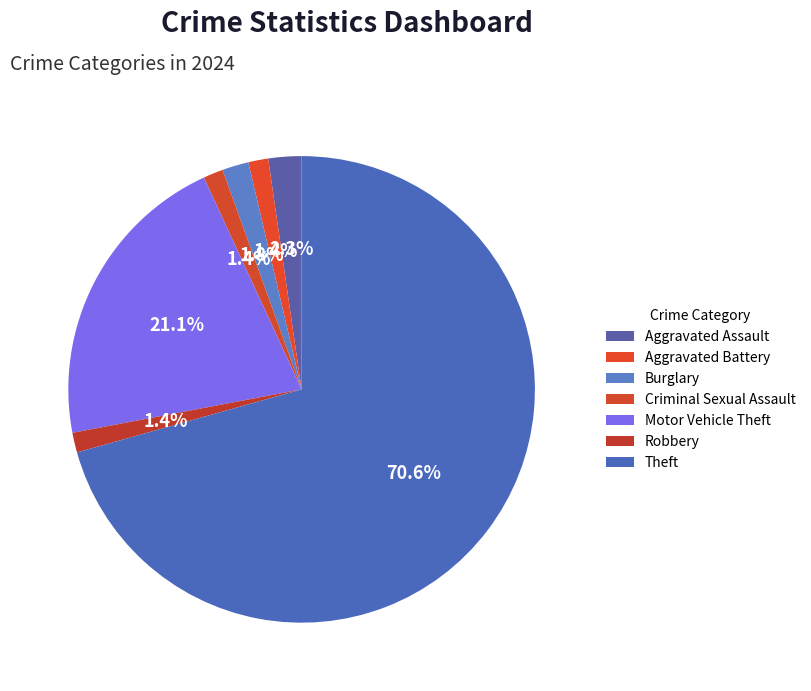

To the nearest percent, what portion does Theft represent?

71%